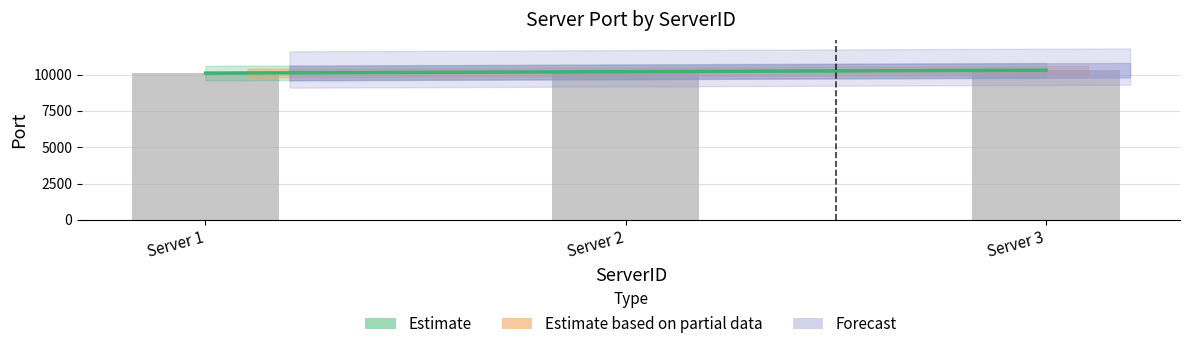

List the labels in order of value, largest first.

Server 3, Server 2, Server 1